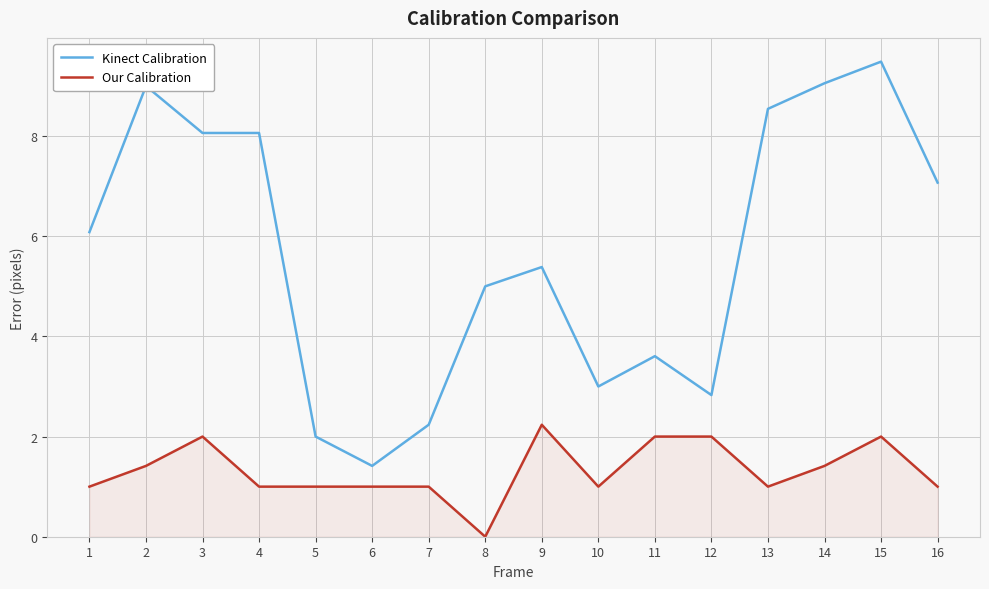

At which category does Our Calibration reach its first local peak?

3